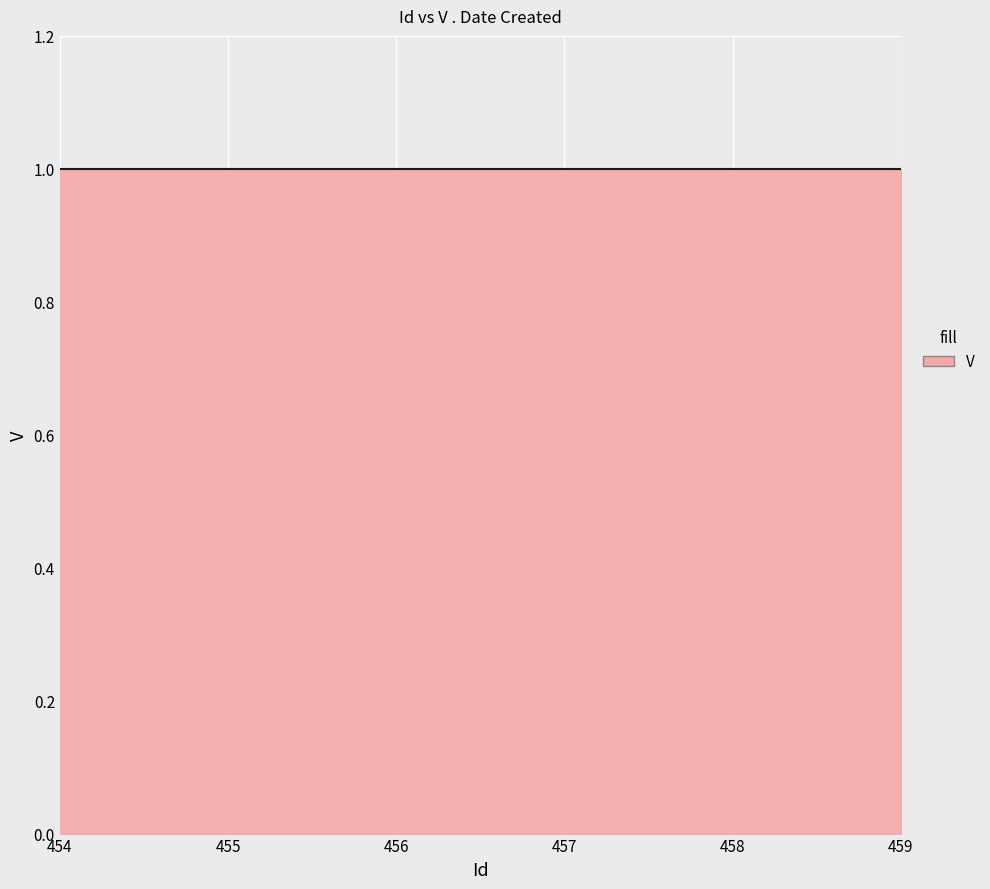

True or false: V has more than 0 interior local peaks.

False